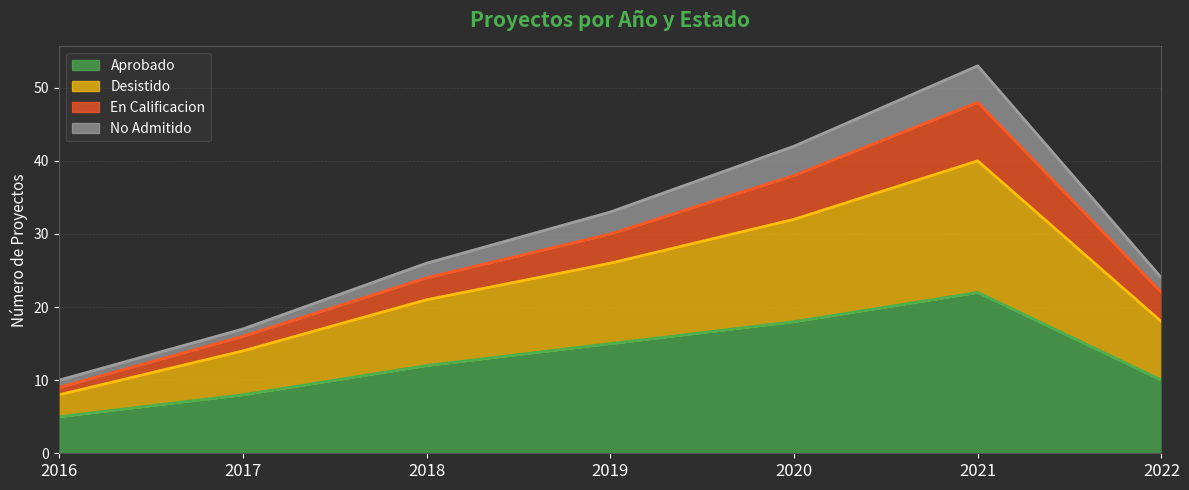

At which category does the chart reach its peak across all series?

2021